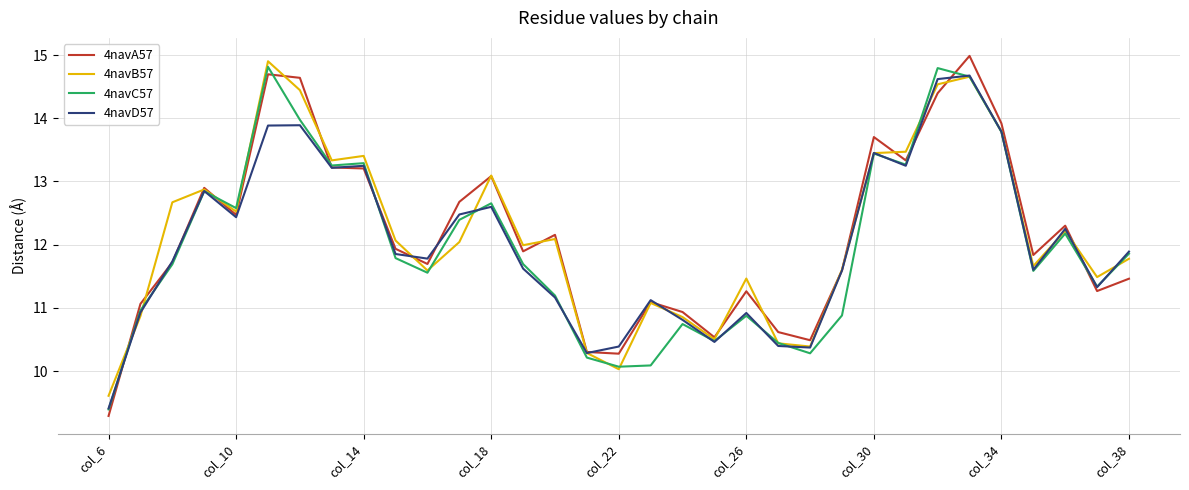

What is the lowest value of the 4navB57 series?

9.6